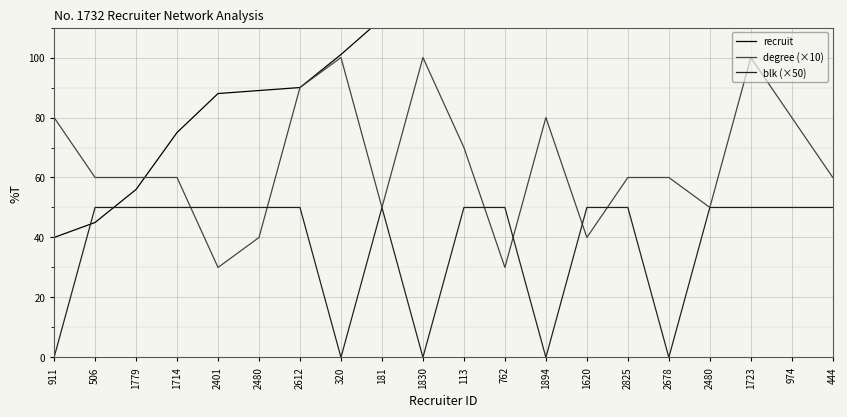

What is the sum of all blk (×50) values?

750